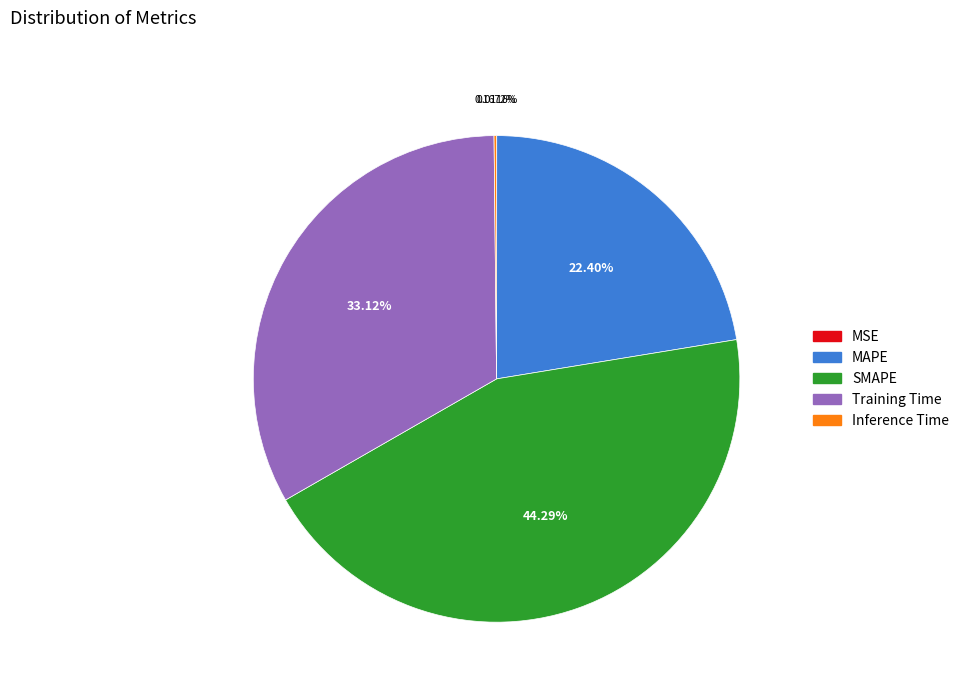

Which slice is the largest?

SMAPE